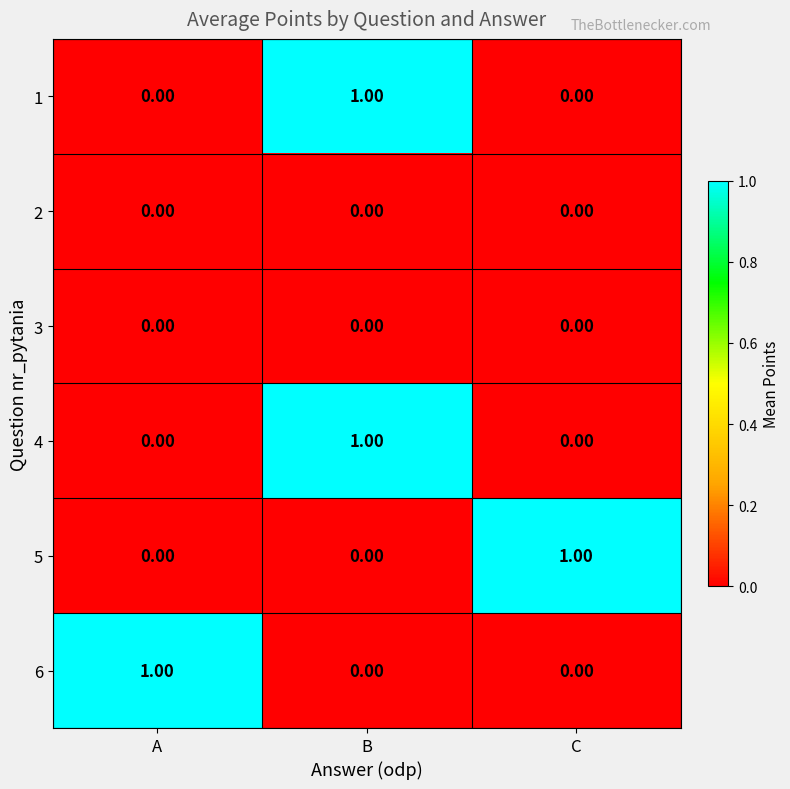

At how many categories does at least one series exceed 0?

3